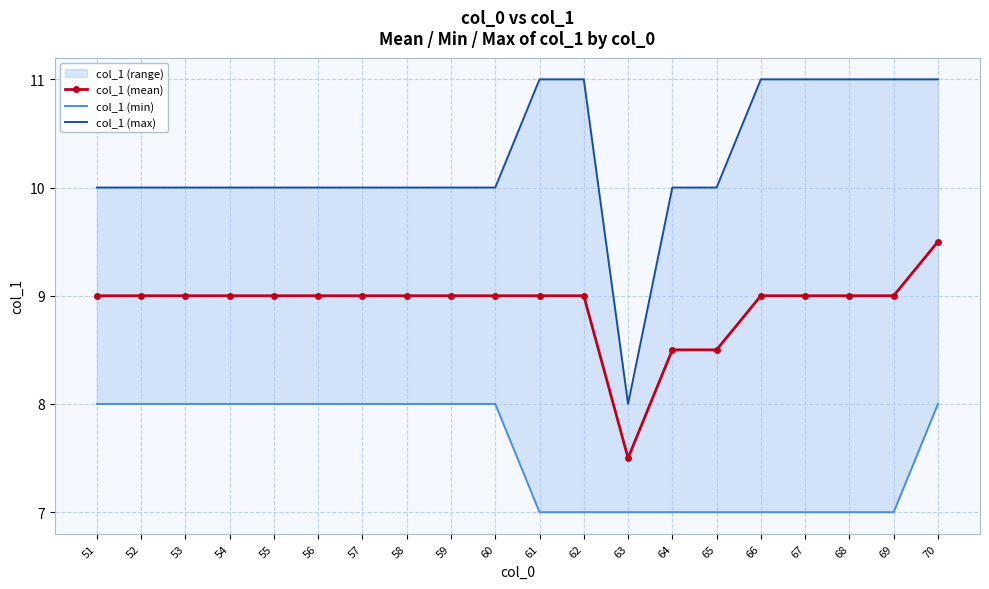

Is the value of col_1 (max) at 64 greater than the value of col_1 (mean) at 65?

Yes